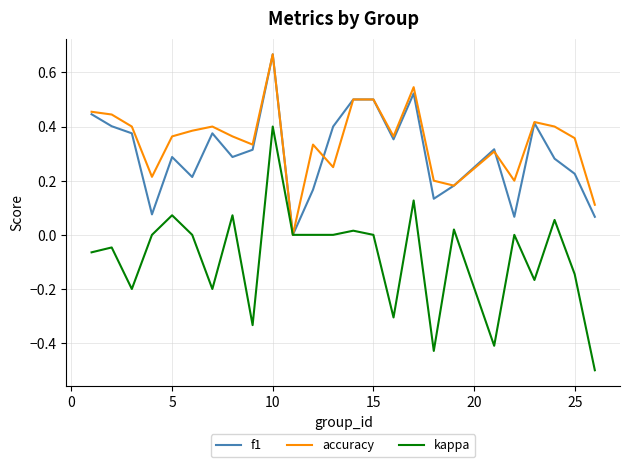

What is the minimum value shown in the chart?

-0.5